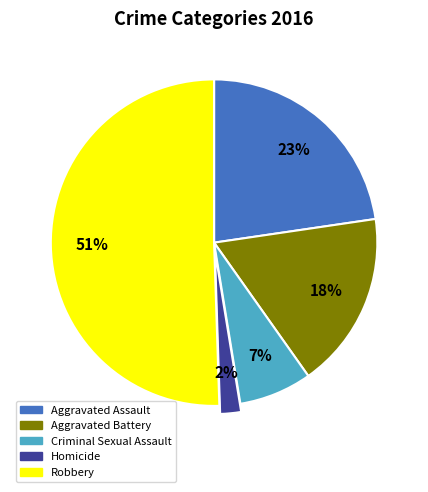

To the nearest percent, what portion does Aggravated Battery represent?

18%